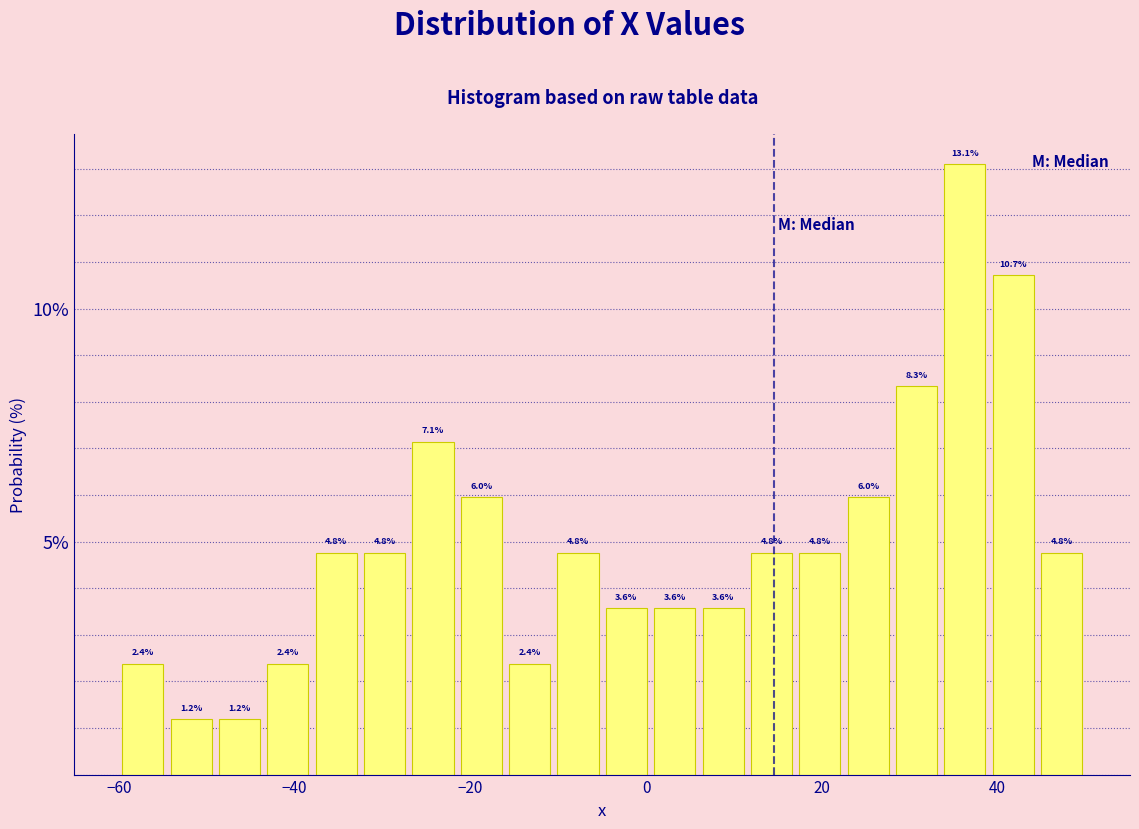

Around what value on the x-axis is the tallest bar? Give the approximate position of its centre, as read against the axis.

36